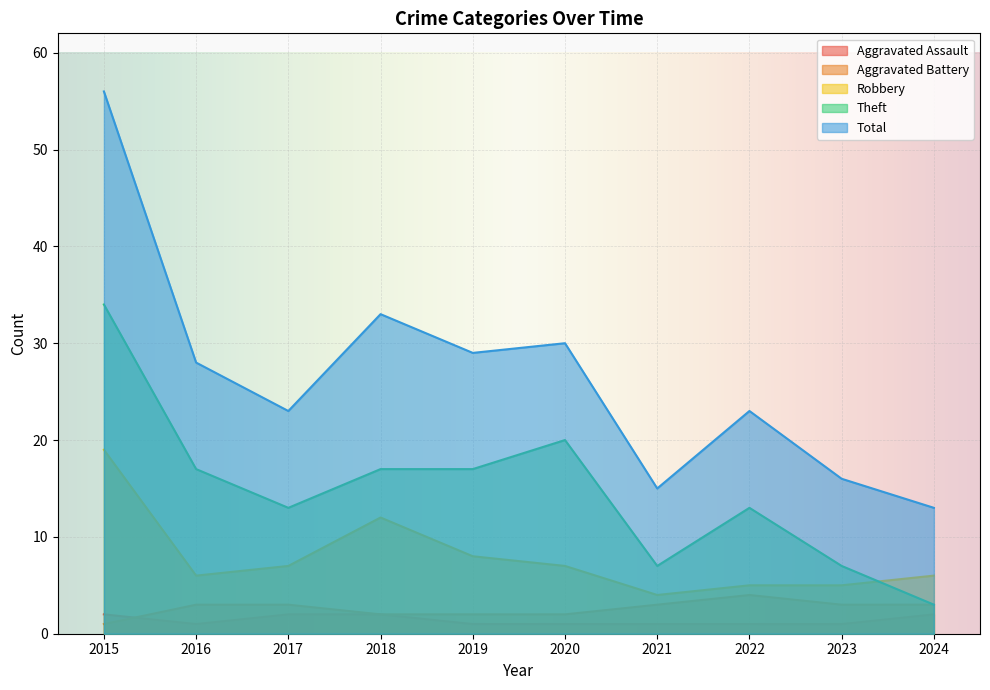

Rank the series at 2017 from highest to lowest value.

Total, Theft, Robbery, Aggravated Battery, Aggravated Assault